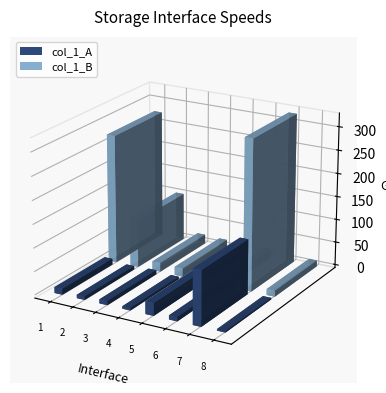

Where does the col_1_B series first go above 19?

1